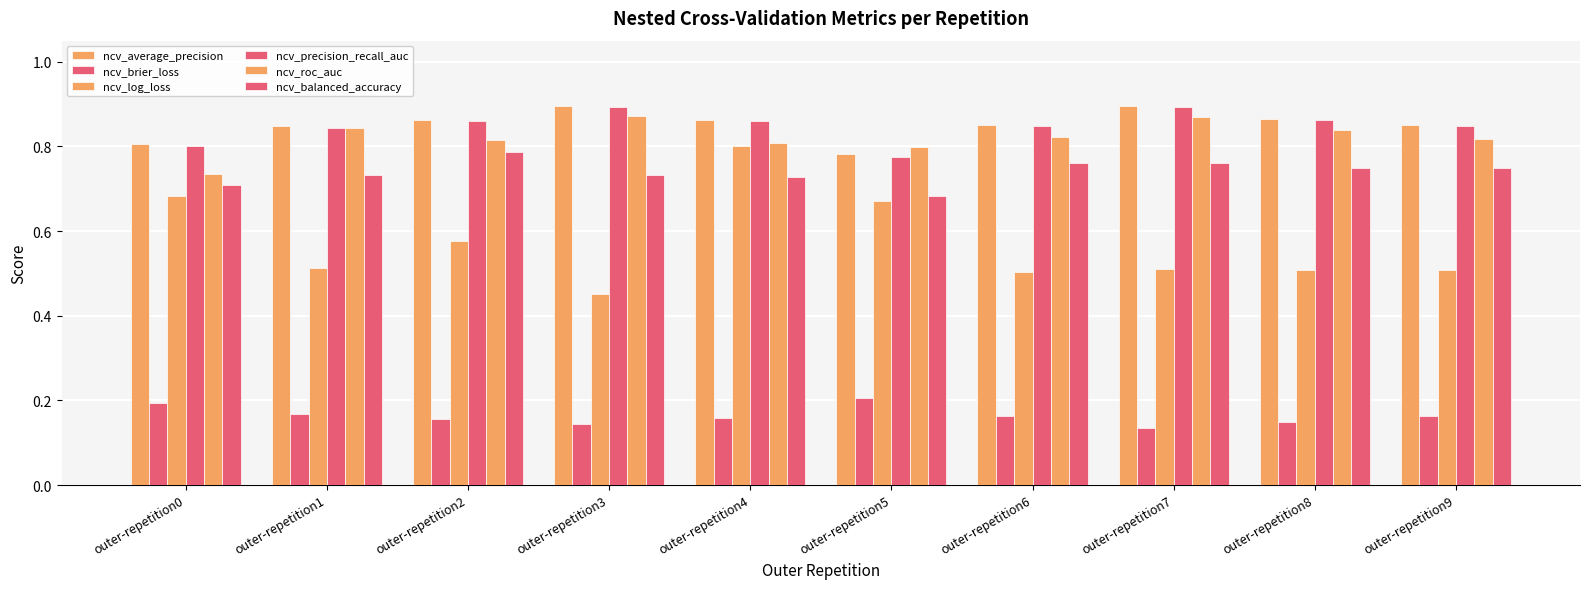

How many distinct data groups are displayed?

6